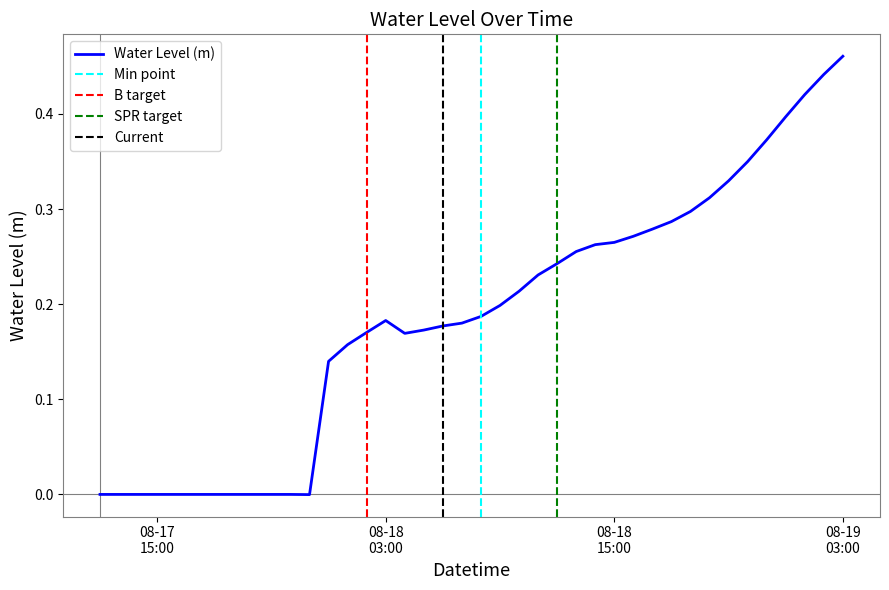

What is the value of the 23rd point from the left?

0.2